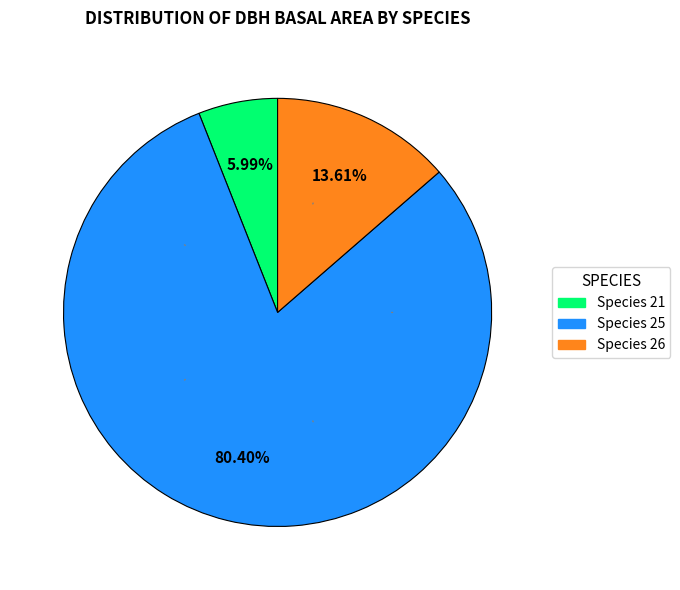

Between Species 21 and Species 25, which is larger?

Species 25